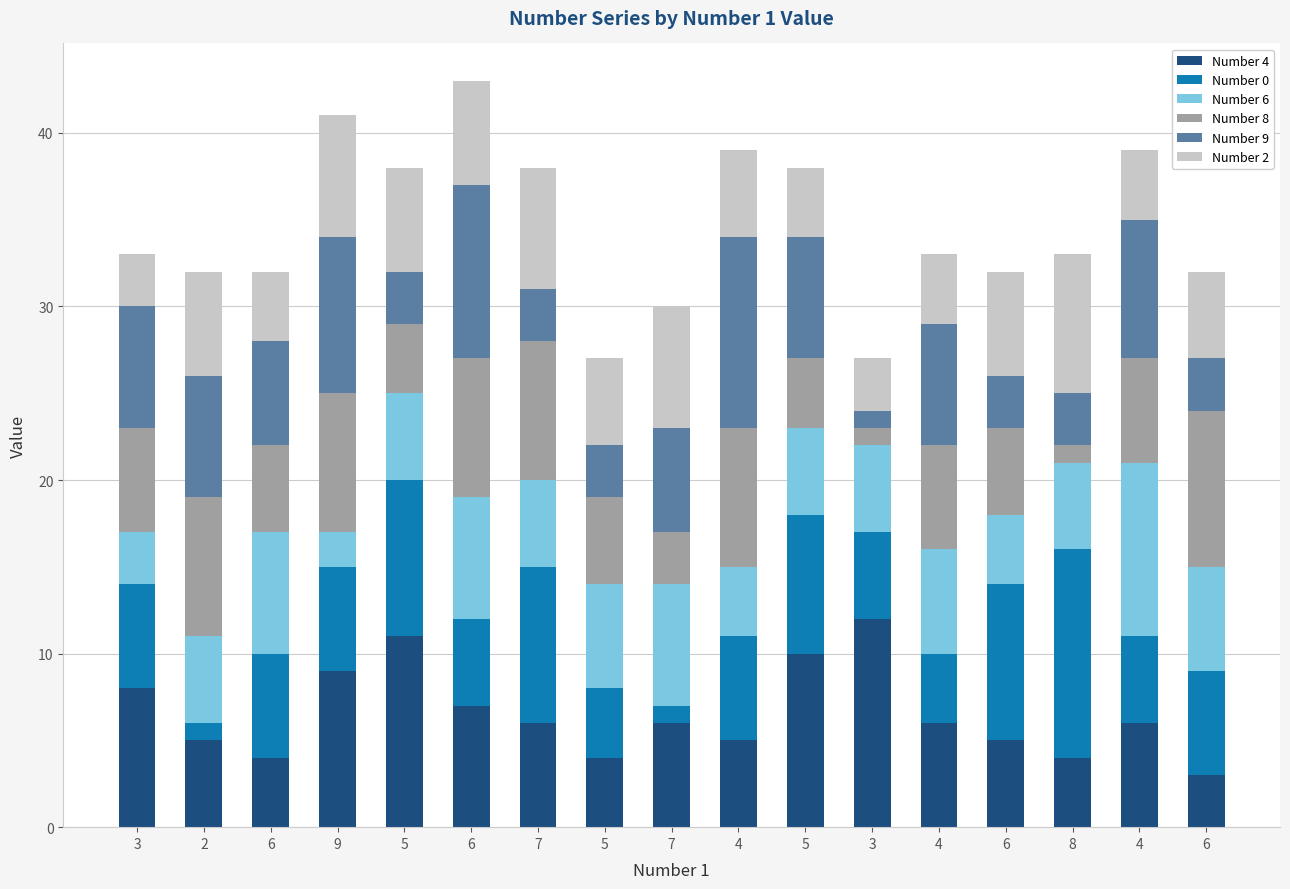

What are all the series names shown in the legend?

Number 4, Number 0, Number 6, Number 8, Number 9, Number 2